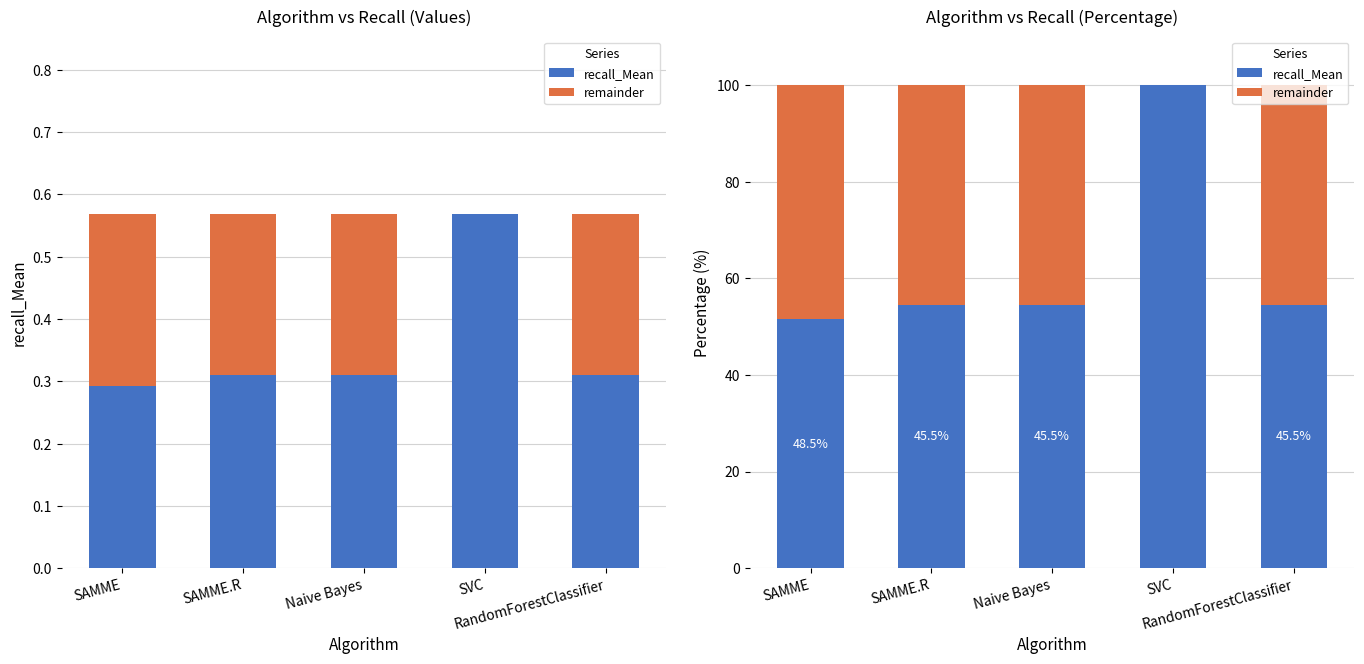

What is the sum of all remainder values?

184.8